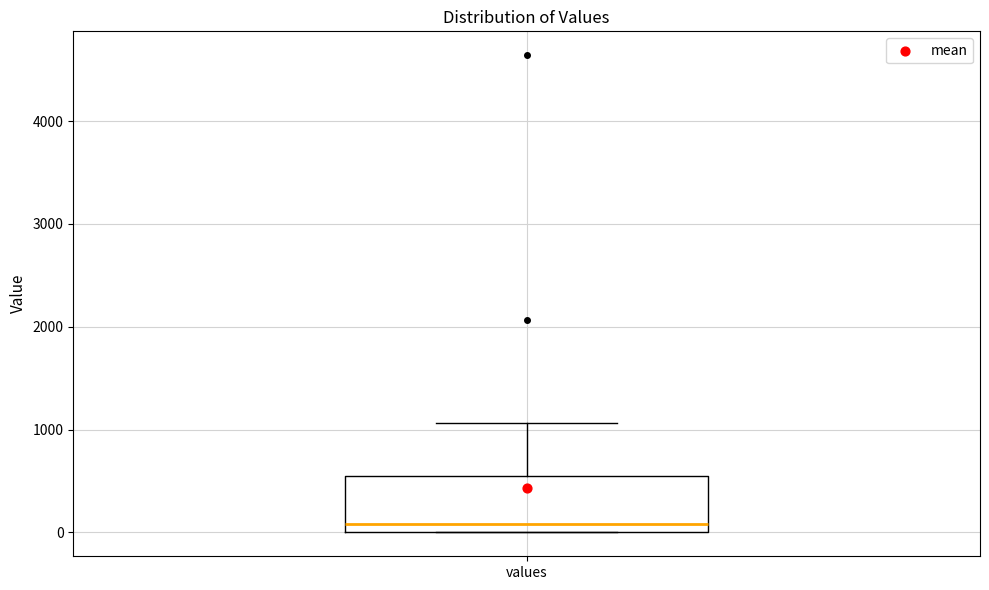

Where does the median line of the box for values sit on the y-axis? The values are not printed on the chart, so give them approximately, as read against the axis.

100